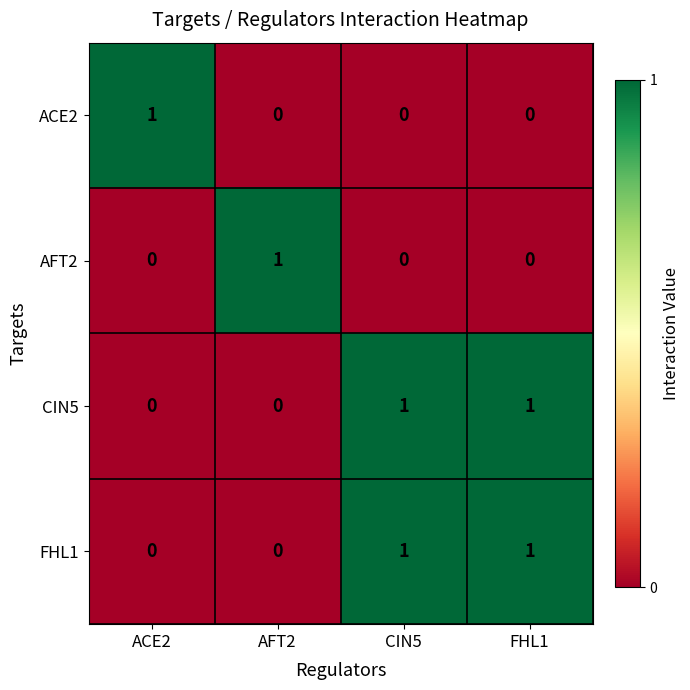

Reading left to right, extract all data points from this chart.

ACE2: 1	0	0	0
AFT2: 0	1	0	0
CIN5: 0	0	1	1
FHL1: 0	0	1	1